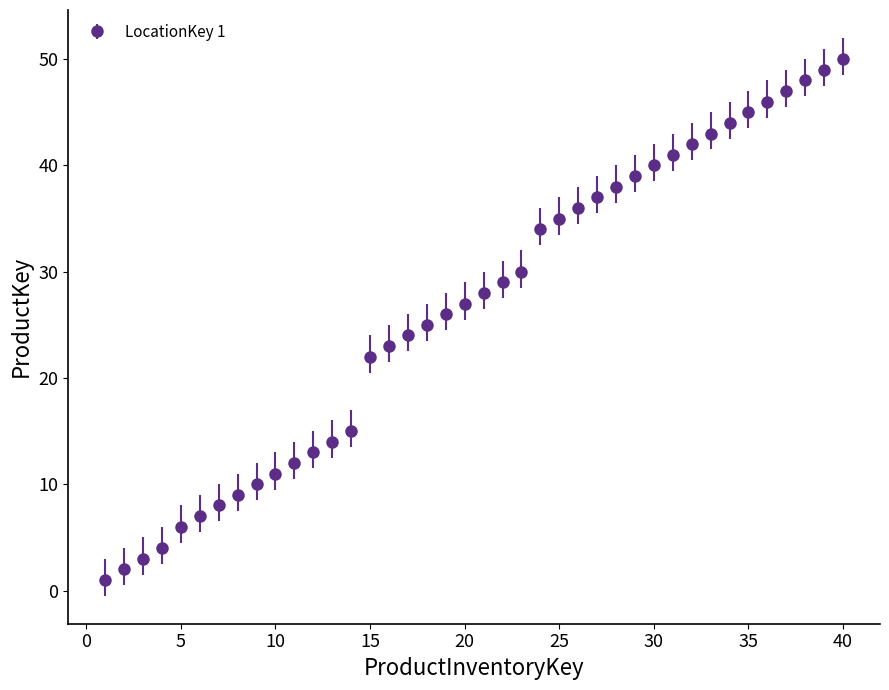

What is the average value?

27